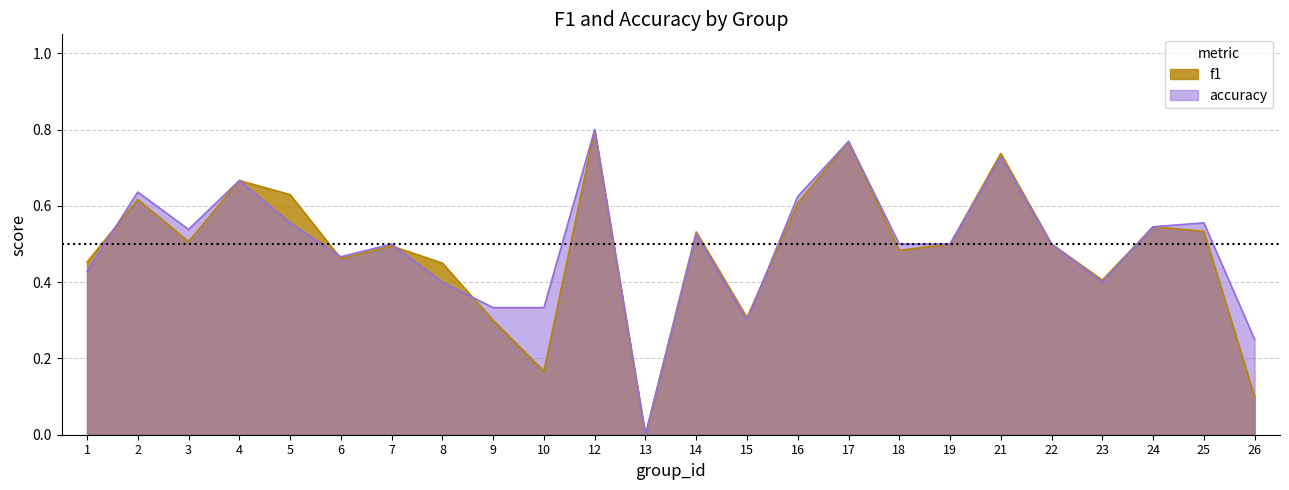

What is the difference between the maximum and minimum values in the accuracy series?

0.8